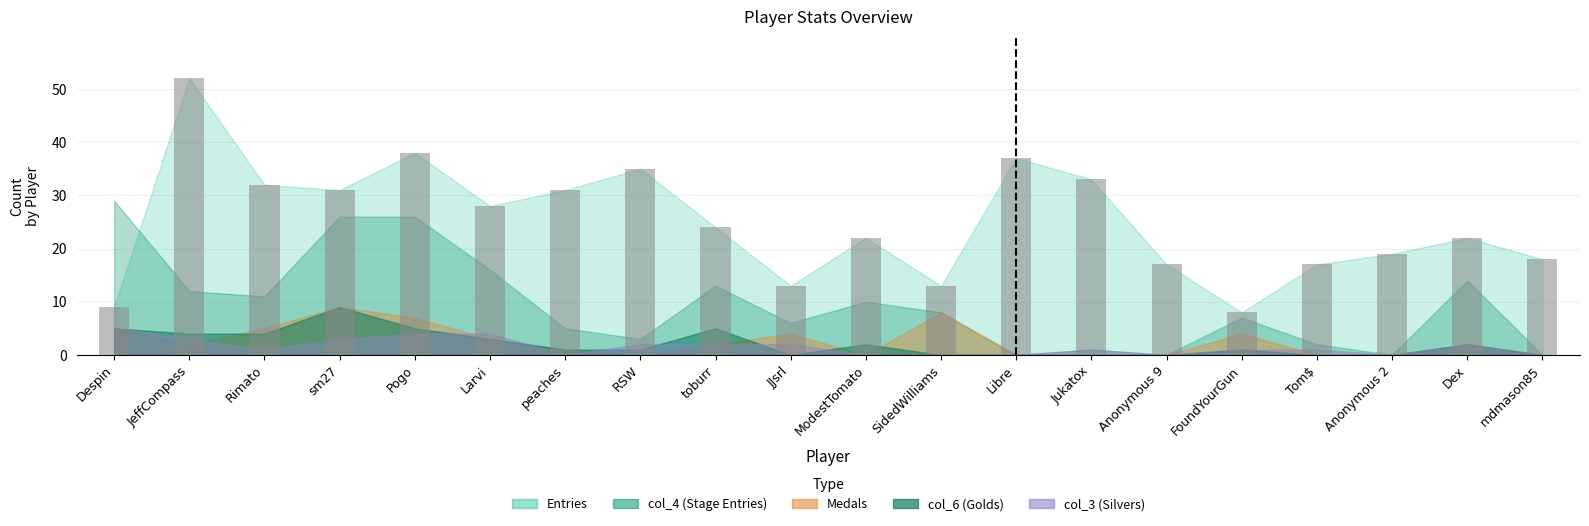

What value does the data have at toburr, to the nearest 10?

20